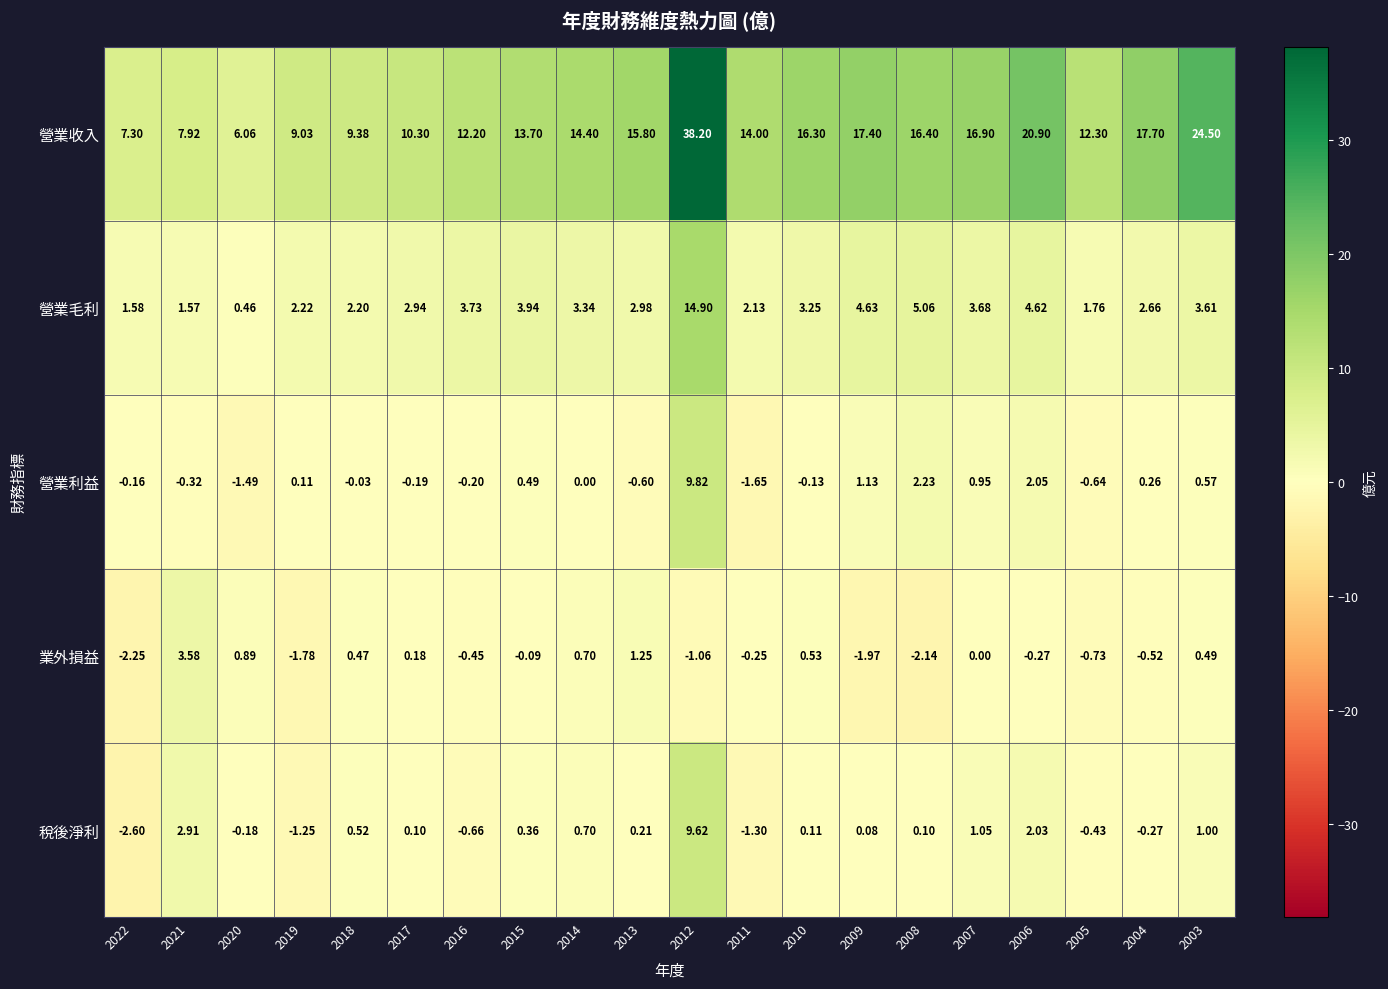

Is the value of 業外損益 at 2006 greater than the value of 稅後淨利 at 2012?

No